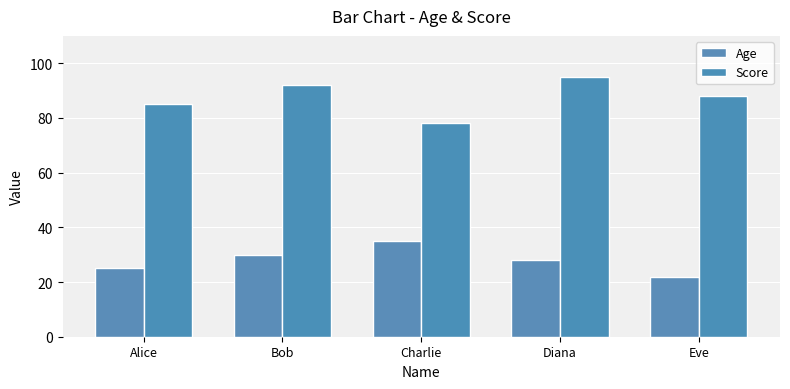

Which series has the largest total across all categories?

Score